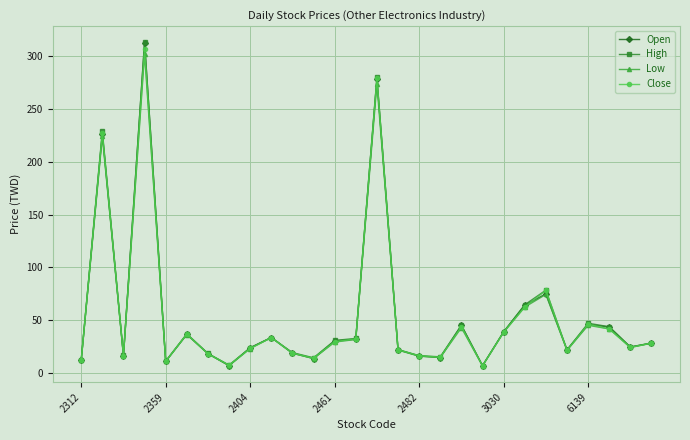

At how many categories does at least one series exceed 145?

3